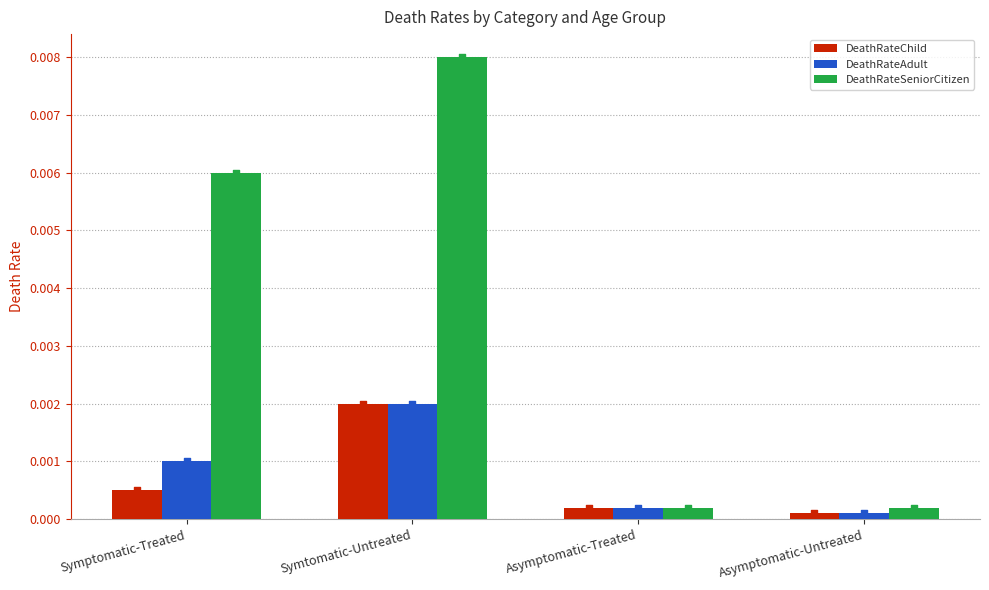

What are all the series names shown in the legend?

DeathRateChild, DeathRateAdult, DeathRateSeniorCitizen